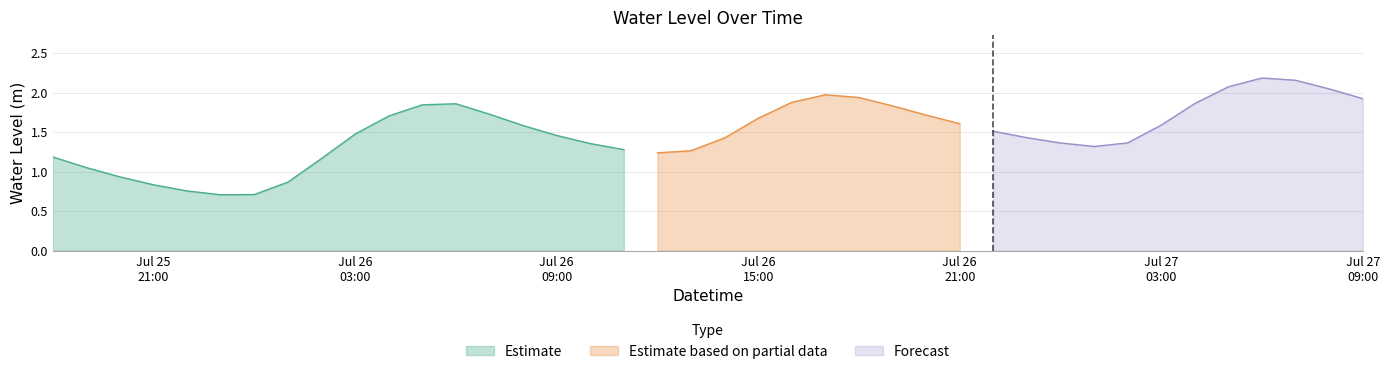

What is the change in value from 2023-07-27 07:00:00 to 2023-07-27 08:00:00?

-0.1